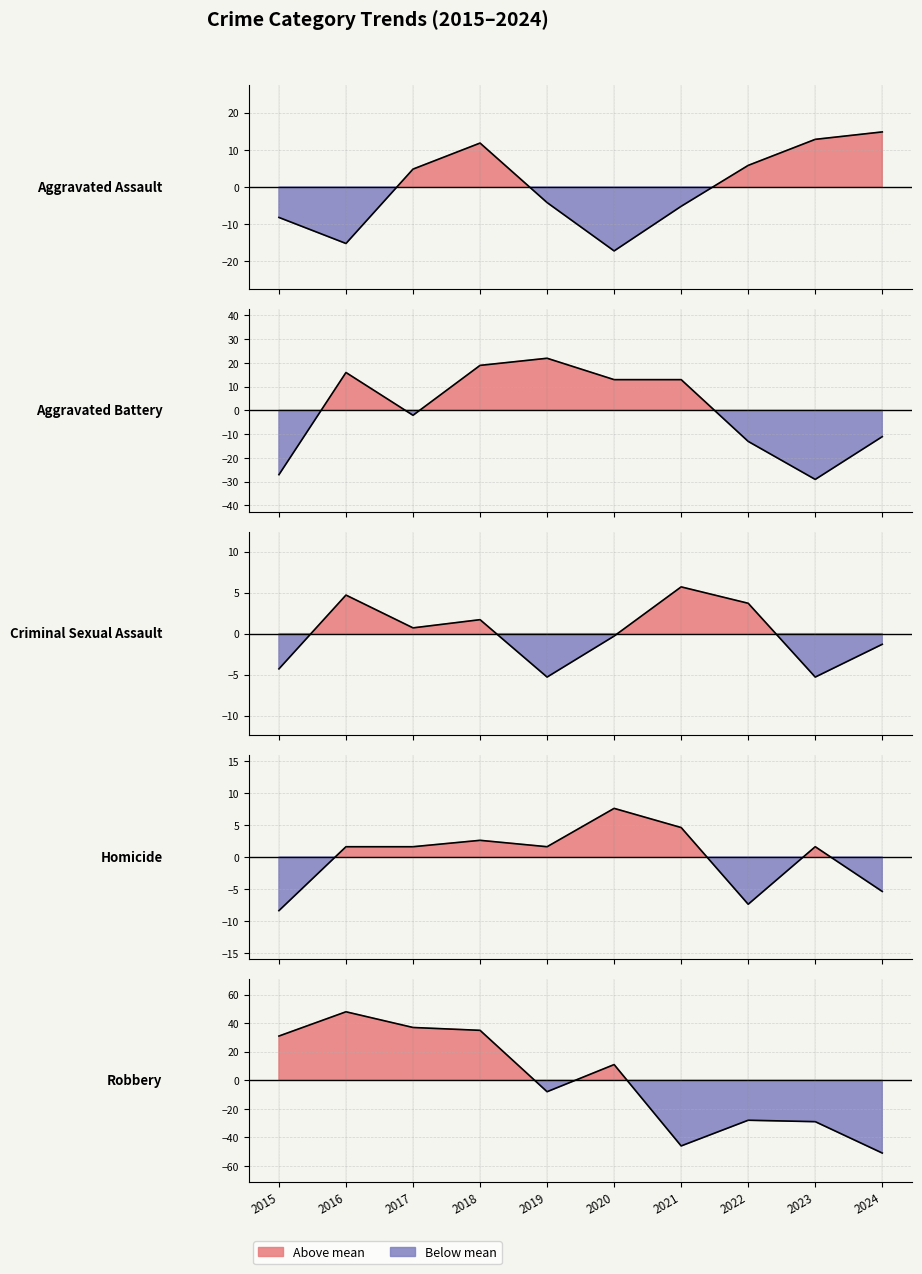

Rank the categories by Homicide value from highest to lowest.

2020, 2021, 2018, 2016, 2017, 2019, 2023, 2024, 2022, 2015